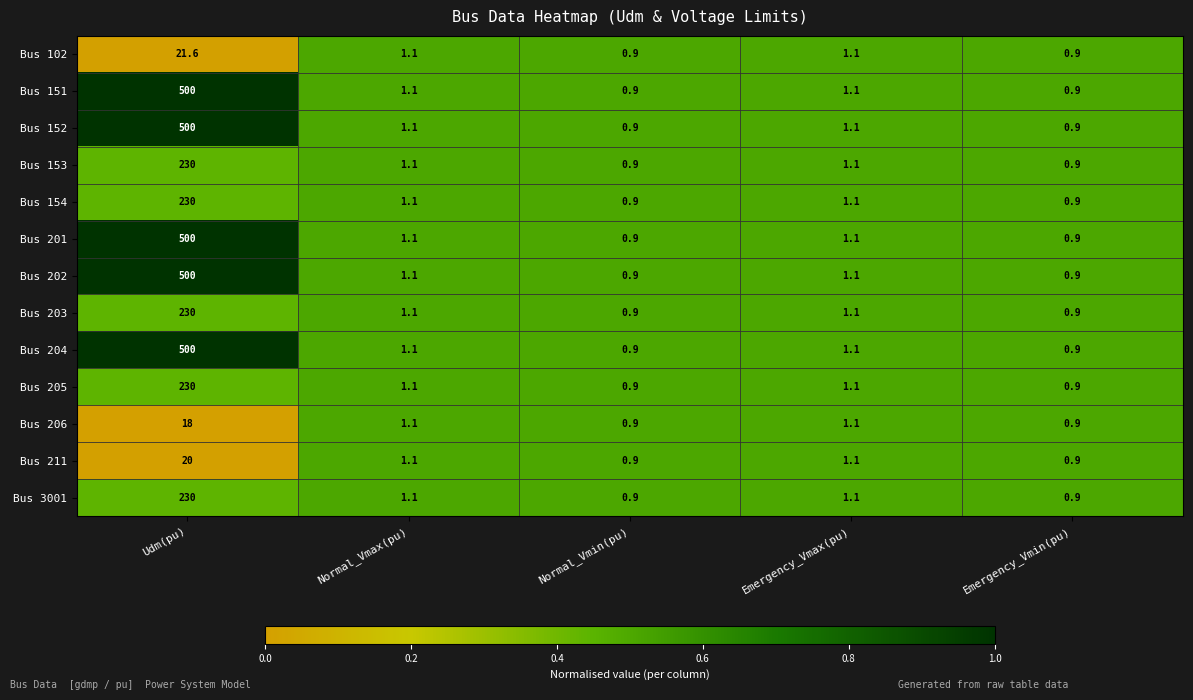

At which category is the sum across all series the highest?

Udm(pu)